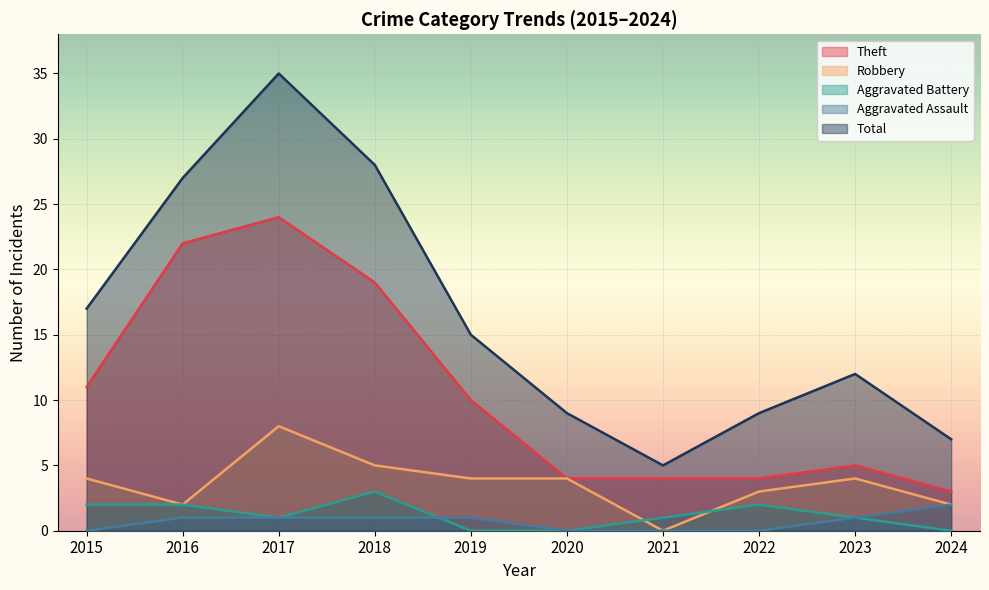

How many interior local peaks does the Theft series have?

2